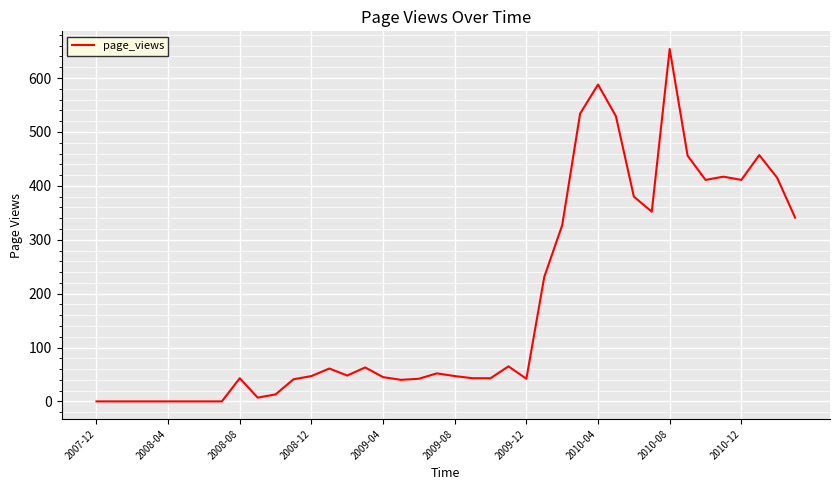

What is the maximum value shown in the chart?

654